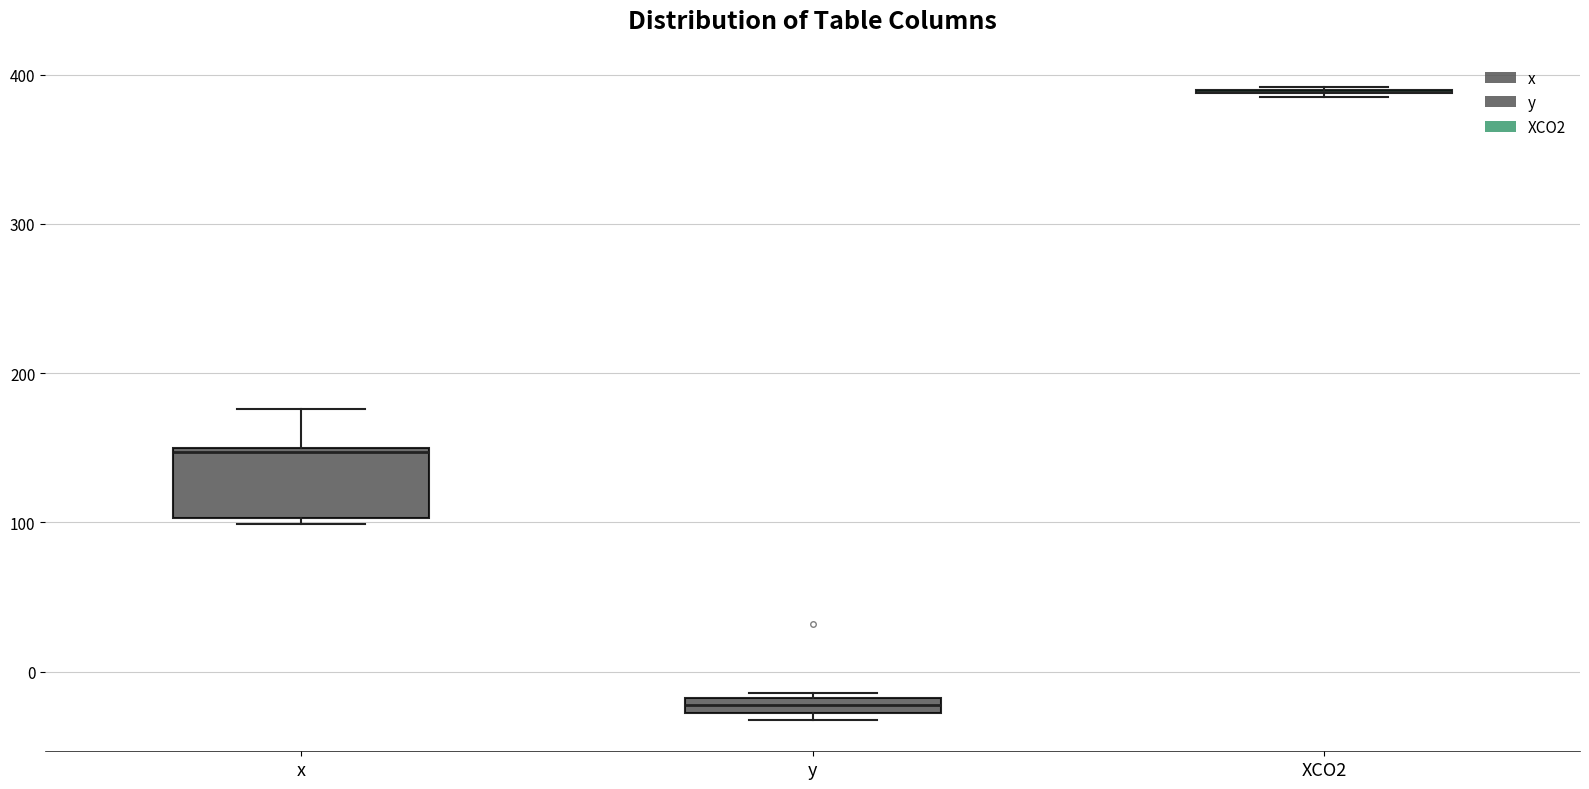

Which box is the tallest, from its lower edge to its upper edge?

x